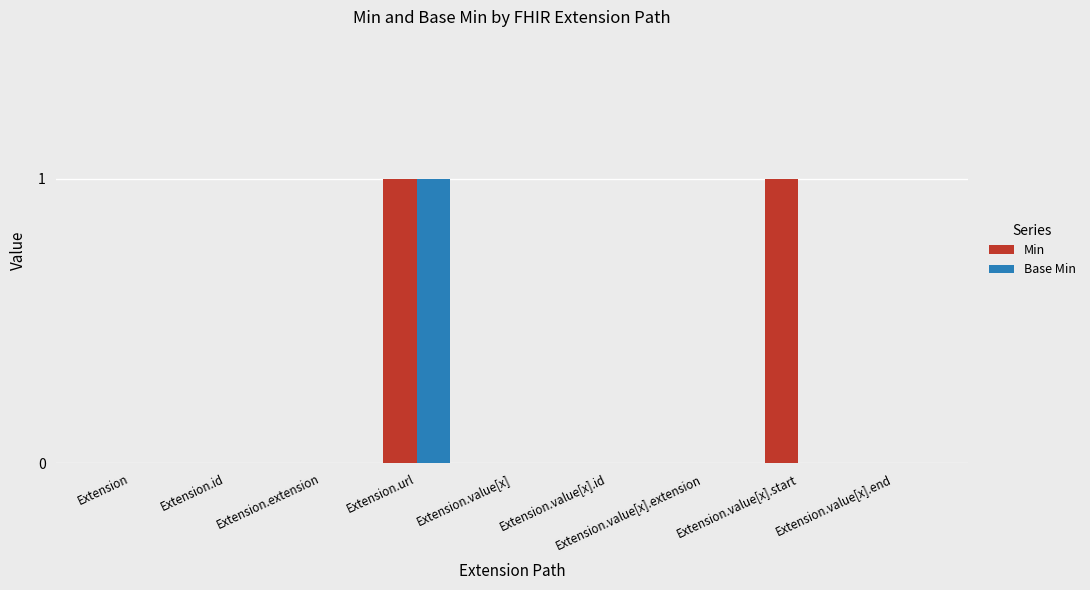

The value of Min at Extension is -1. True or false?

False